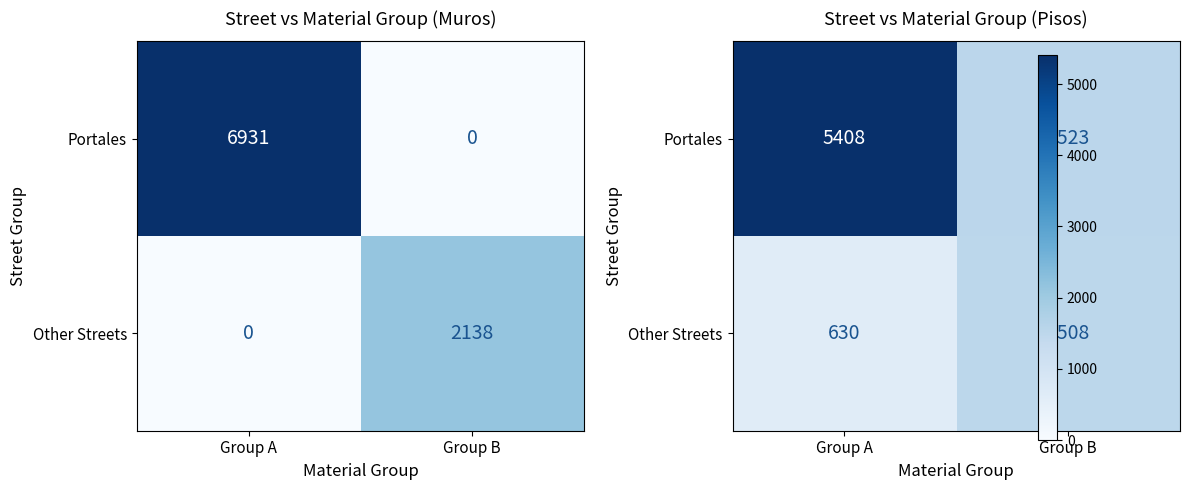

Is the value of Other Streets at Group A greater than the value of Portales at Group B?

No